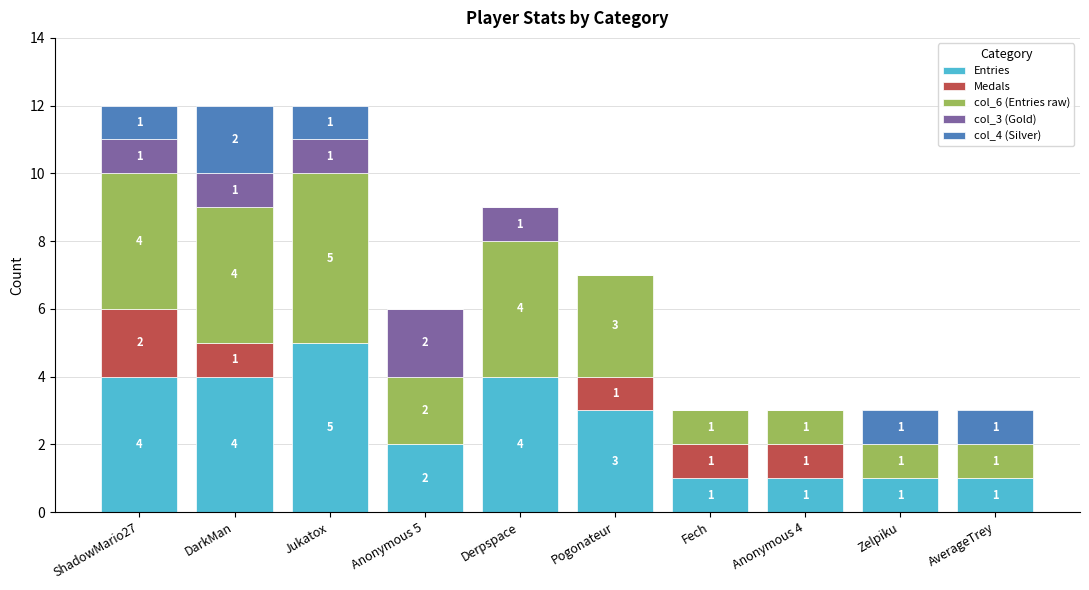

Is it true that Entries equals 8 at Jukatox?

False